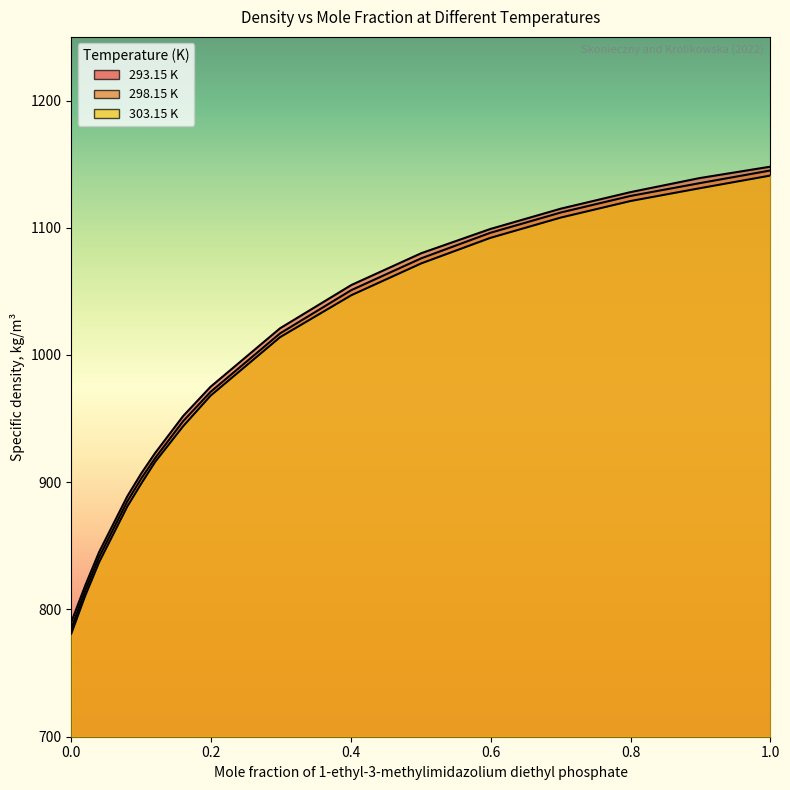

How many data points in 293.15 K are above 1021?

7